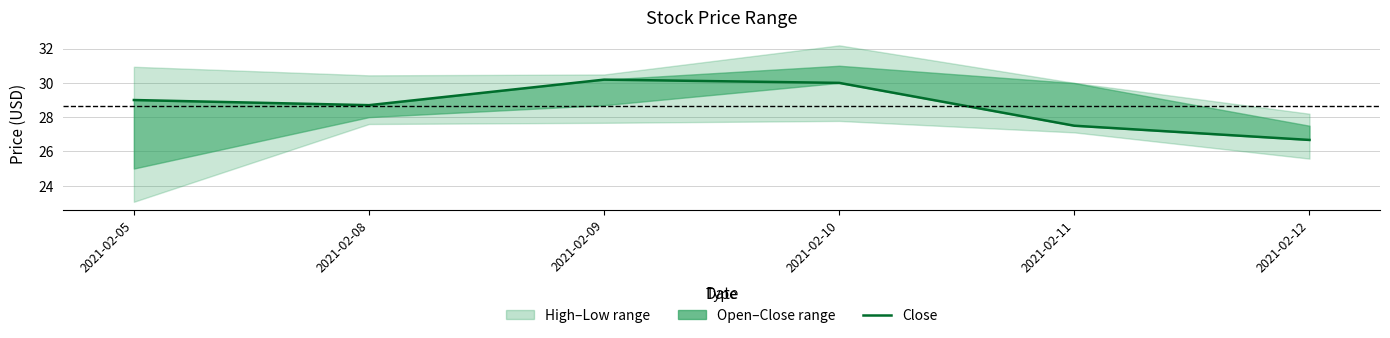

What is the difference between the second highest and second lowest values?

2.5